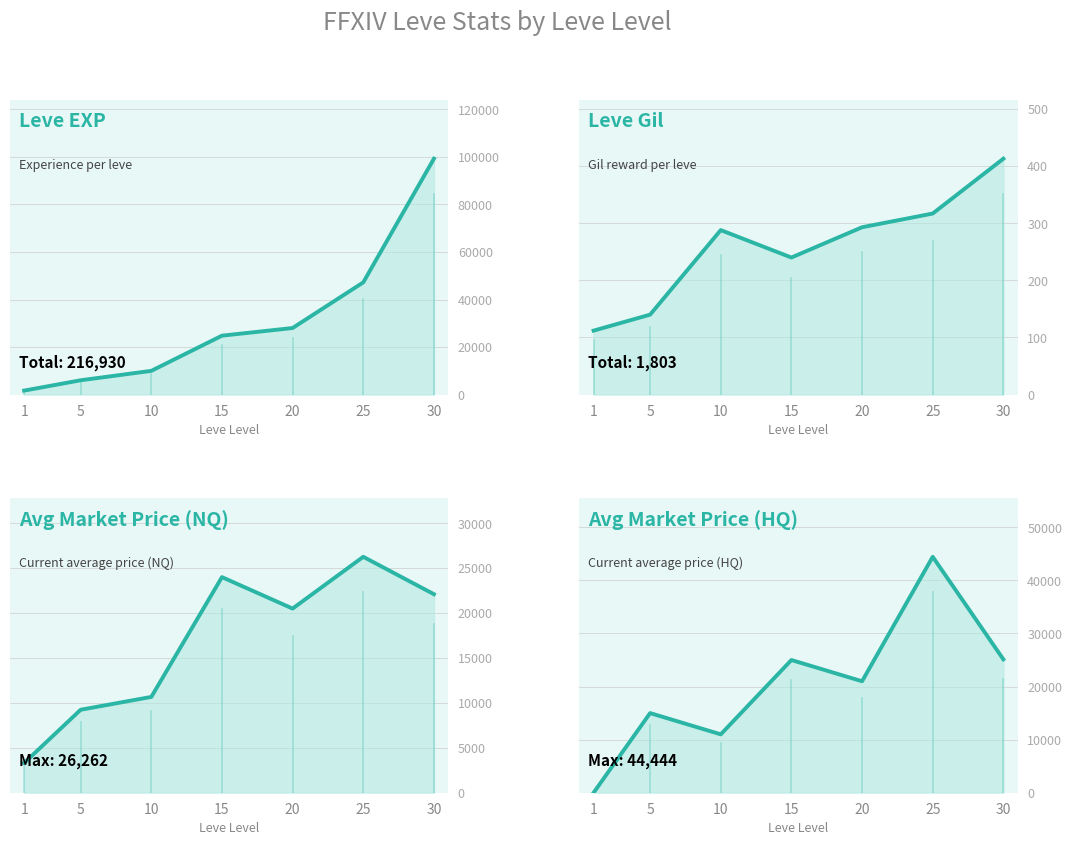

At which label is Leve Gil closest to 262?

15